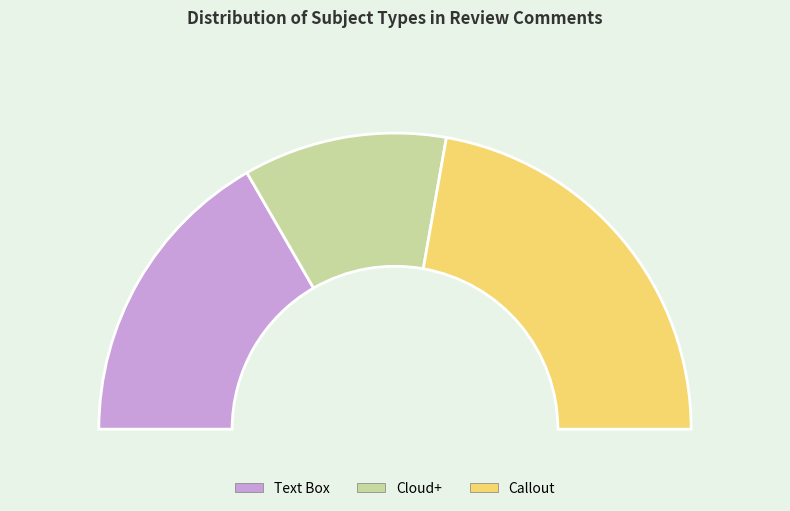

What is the total percentage of Callout and Text Box?

77.8%